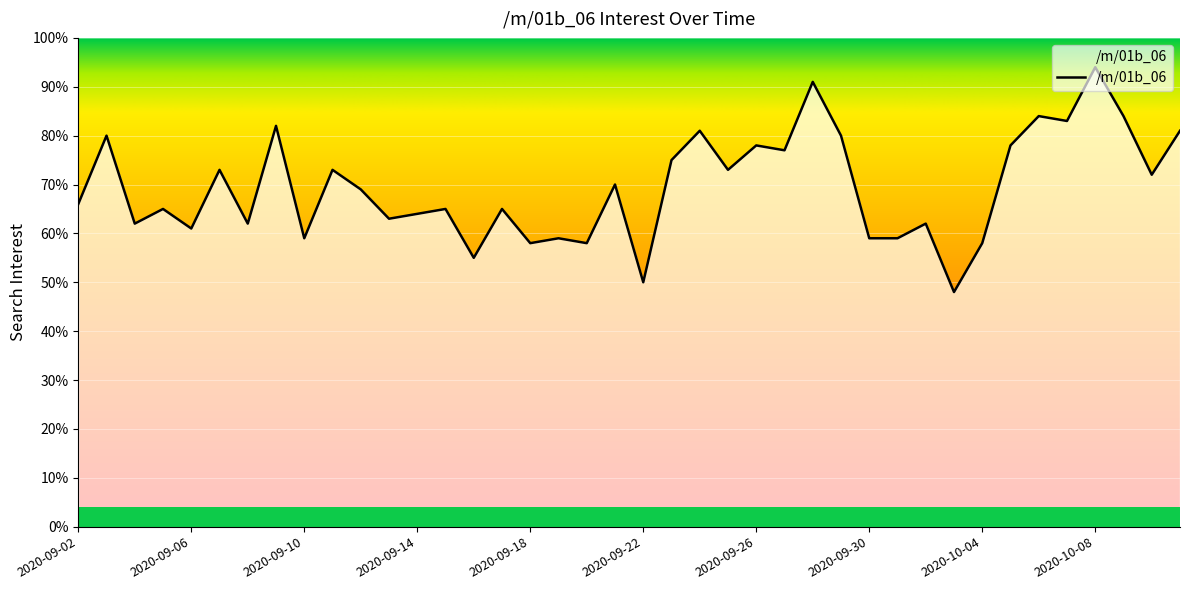

What is the difference between the maximum and minimum values?

46